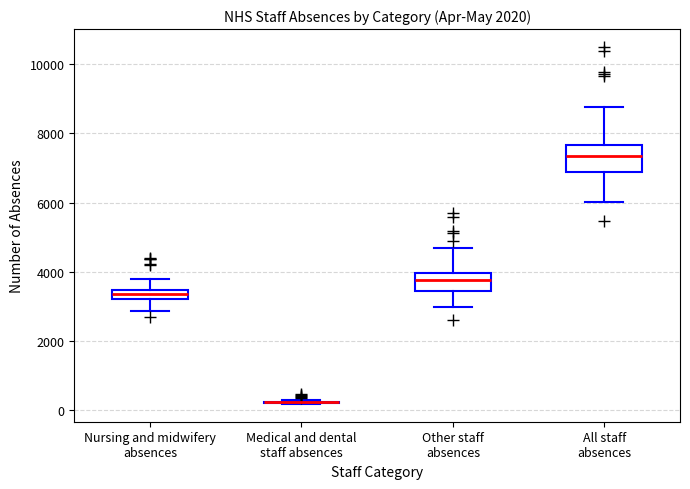

Comparing the boxes themselves (not the whiskers), which one is the tallest?

All staff absences